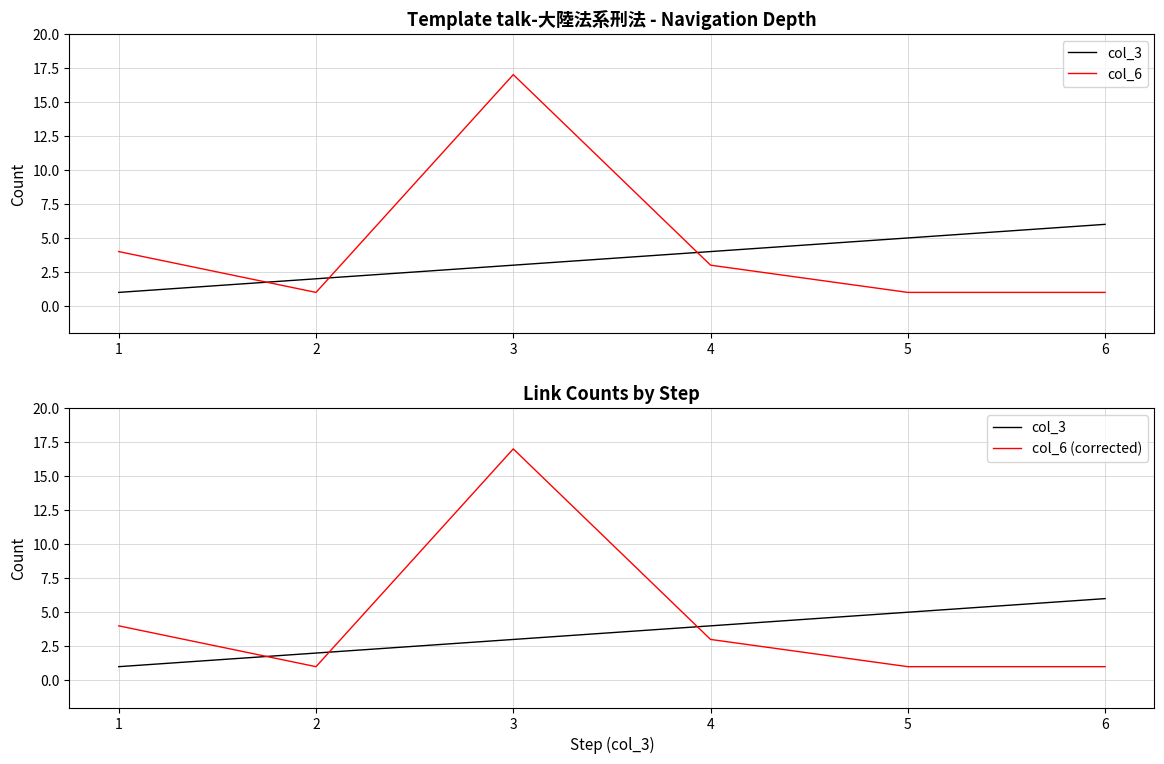

True or false: col_6 and col_6 (corrected) intersect in this chart.

False